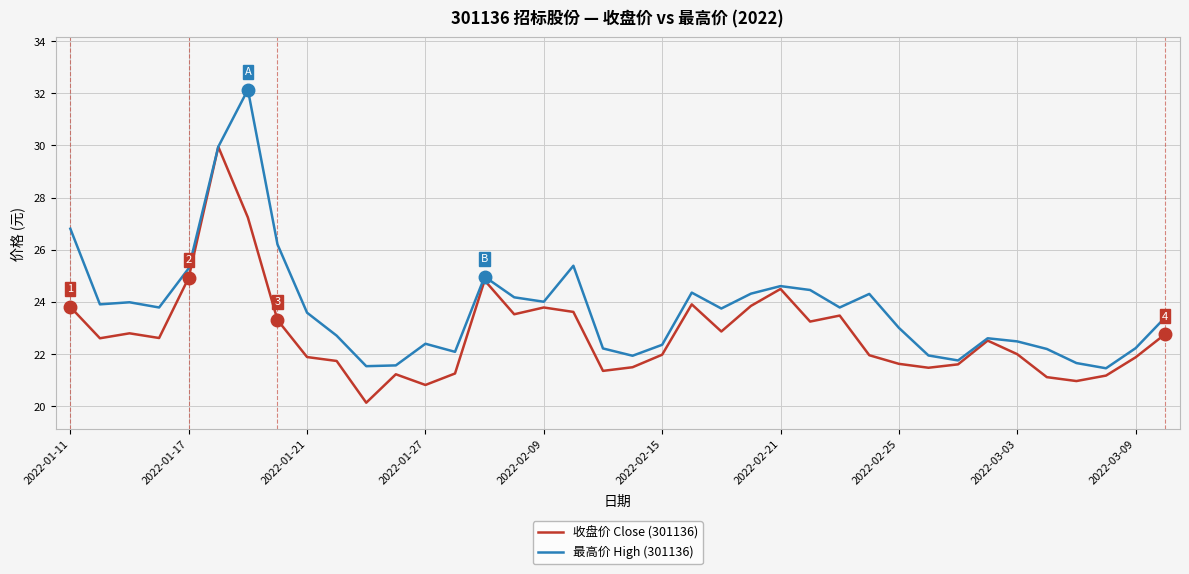

How many series are shown in this chart?

2